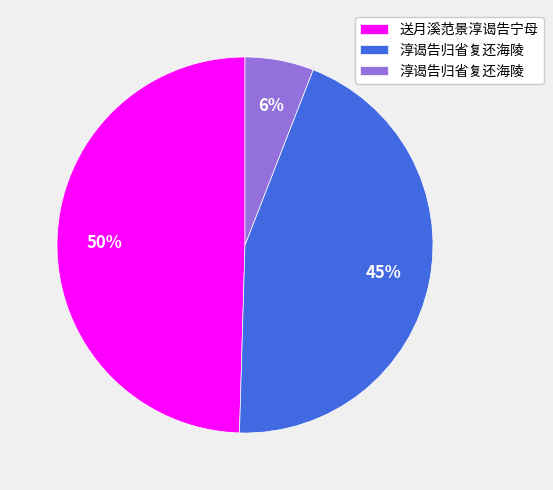

Is there any slice that represents more than half of the pie?

No